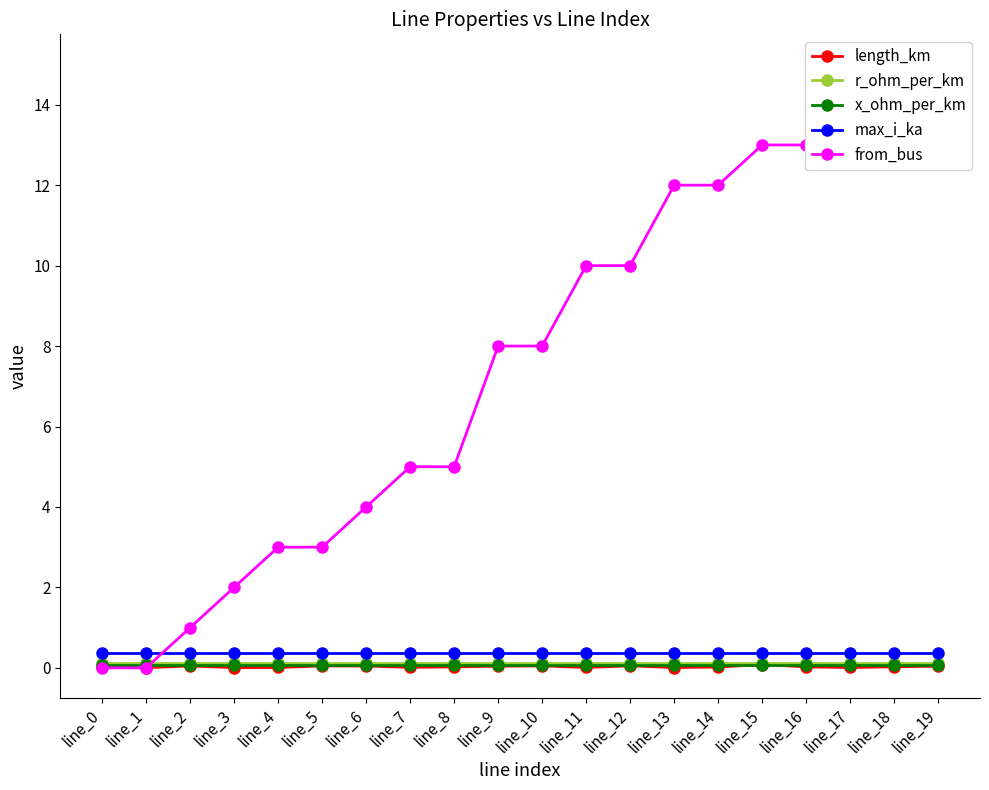

Where is r_ohm_per_km nearest to the value 0?

line_0